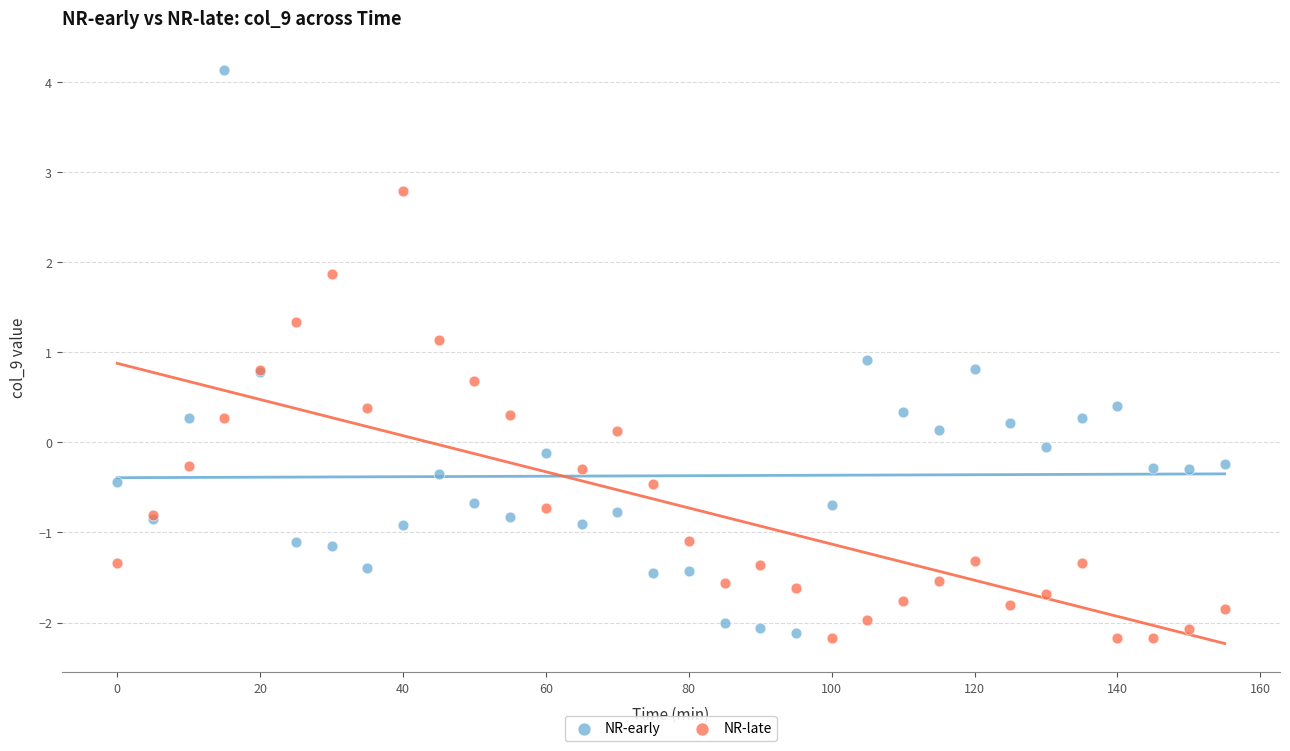

What are all the series names shown in the legend?

NR-early, NR-late